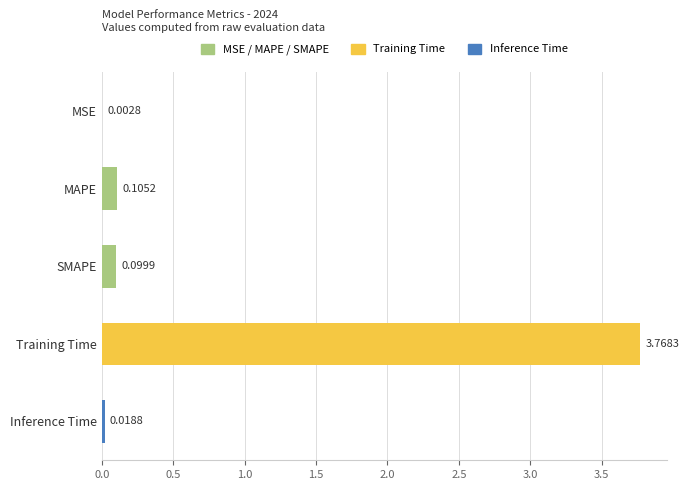

Where is the data nearest to the value 1?

MAPE